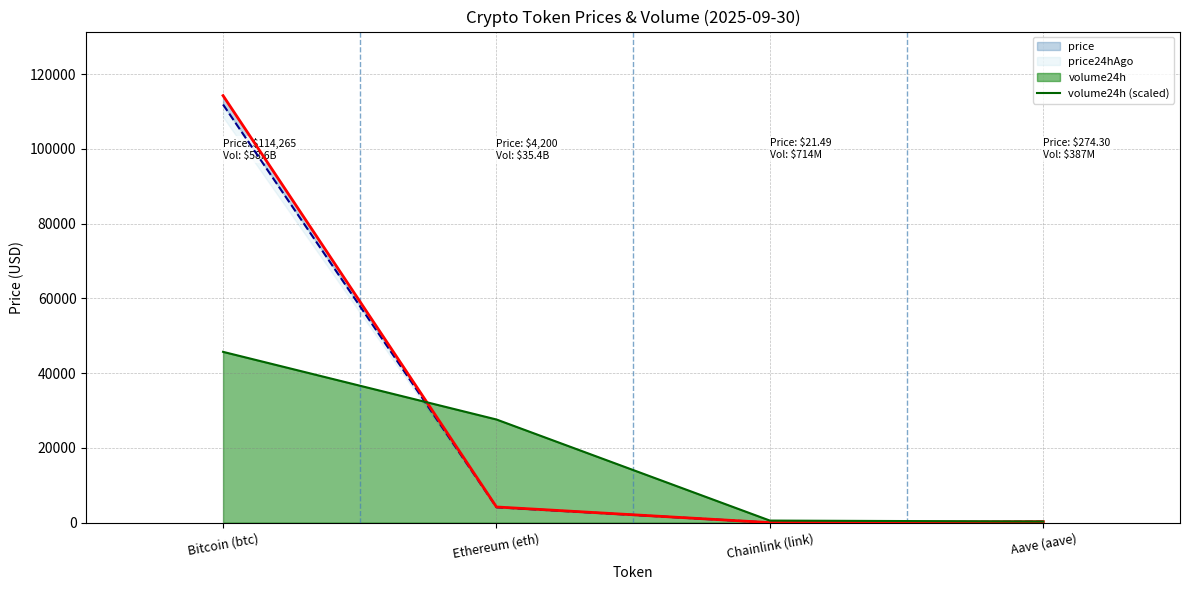

At which label does volume24h (scaled) first exceed 27604?

Bitcoin (btc)